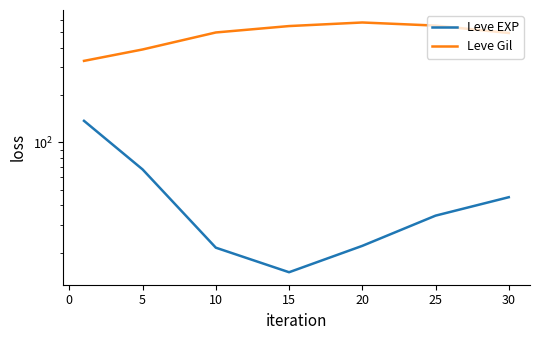

What is the difference between the highest and lowest values at 20?

555.2